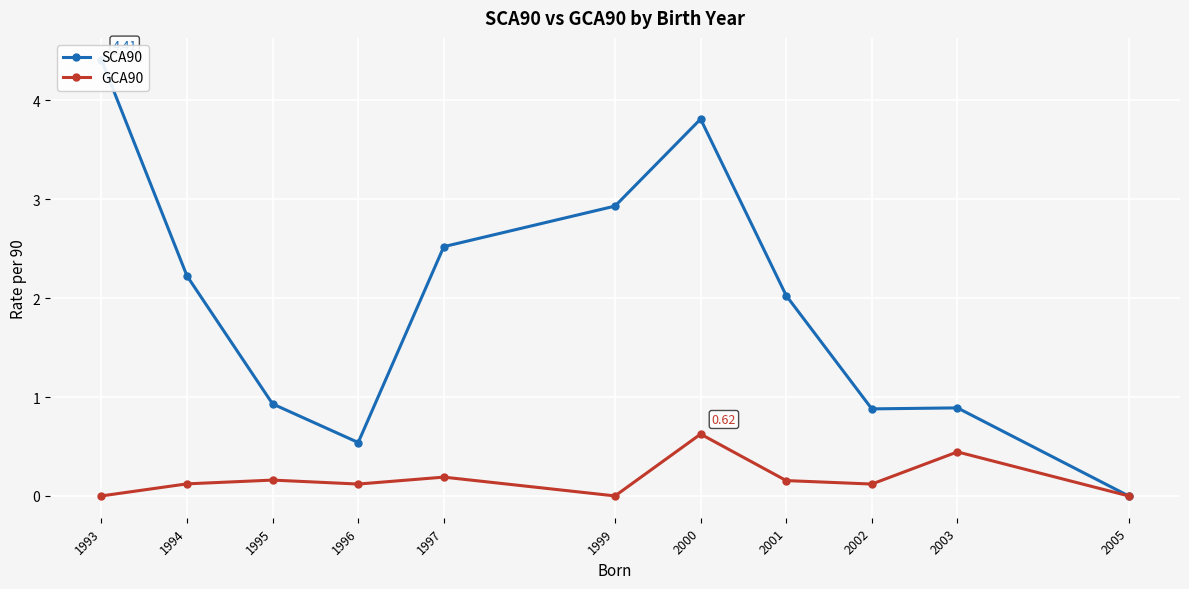

Where is the first local maximum for GCA90?

1995